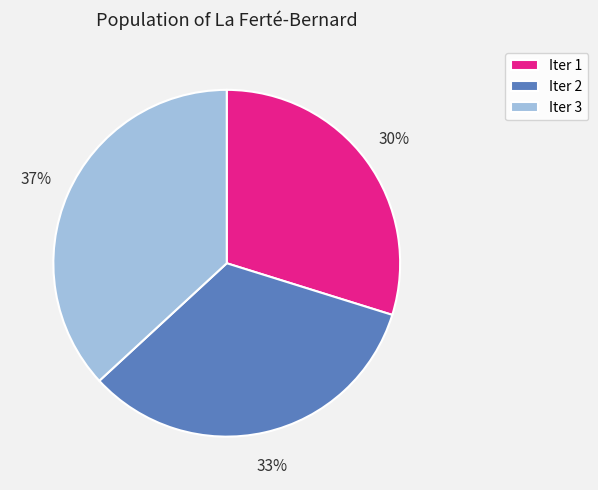

Is the sum of Iter 2 and Iter 3 greater than half?

Yes